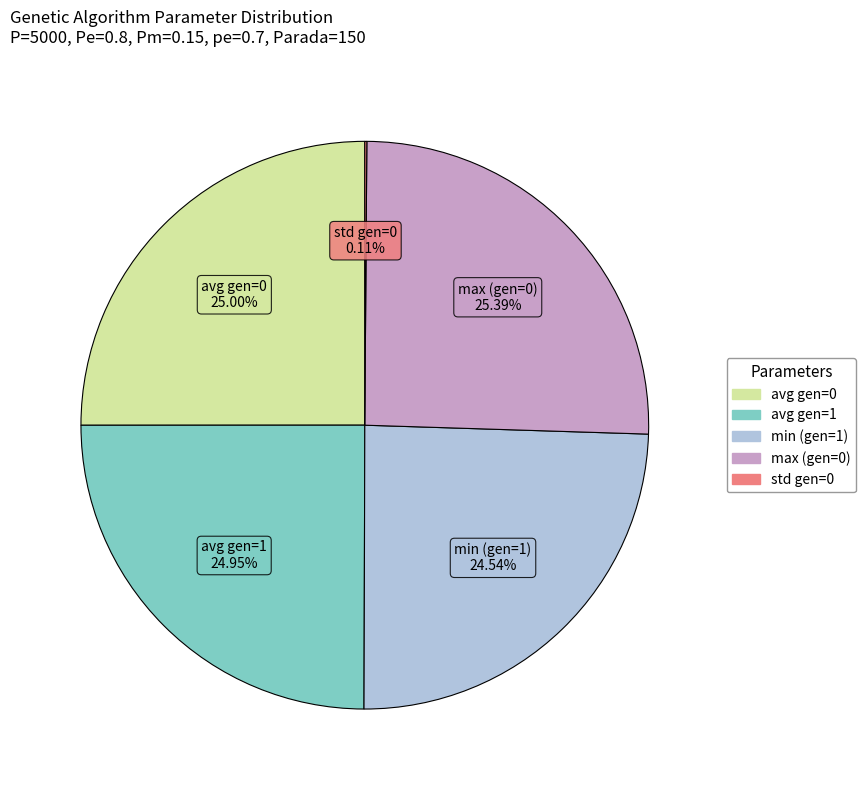

Is there a majority slice in this chart?

No